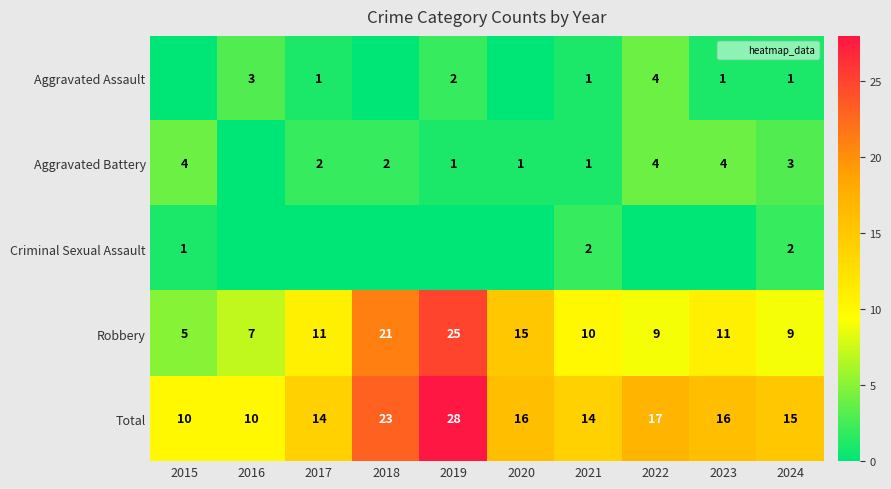

At which category is the sum across all series the highest?

2019